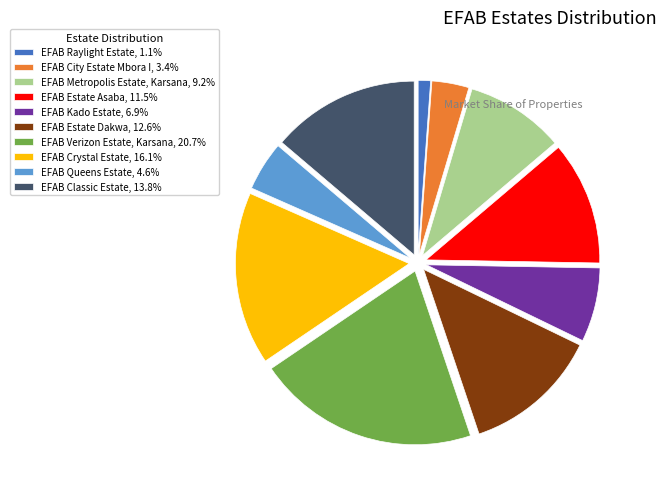

Approximately how many times larger is the value at EFAB Estate Dakwa, 12.6% compared to EFAB Classic Estate, 13.8%?

0.9